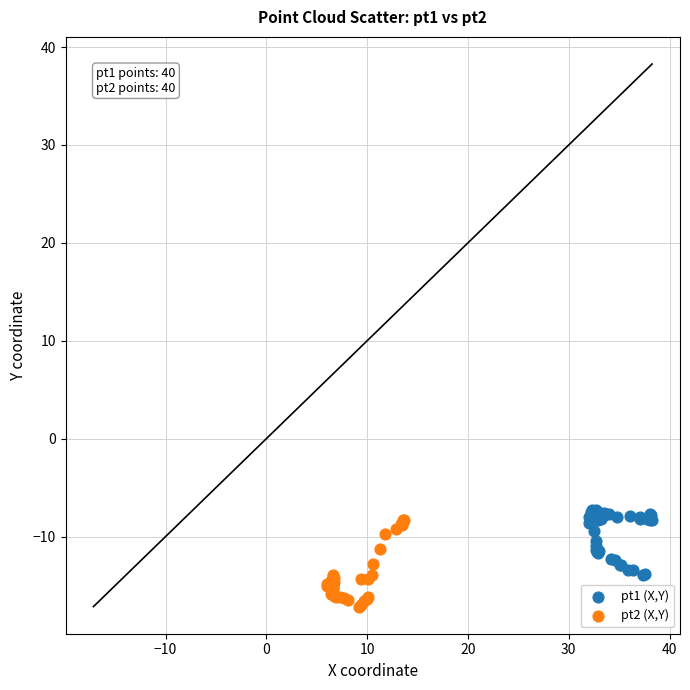

Which series reaches the minimum Y coordinate?

pt2 (X,Y)